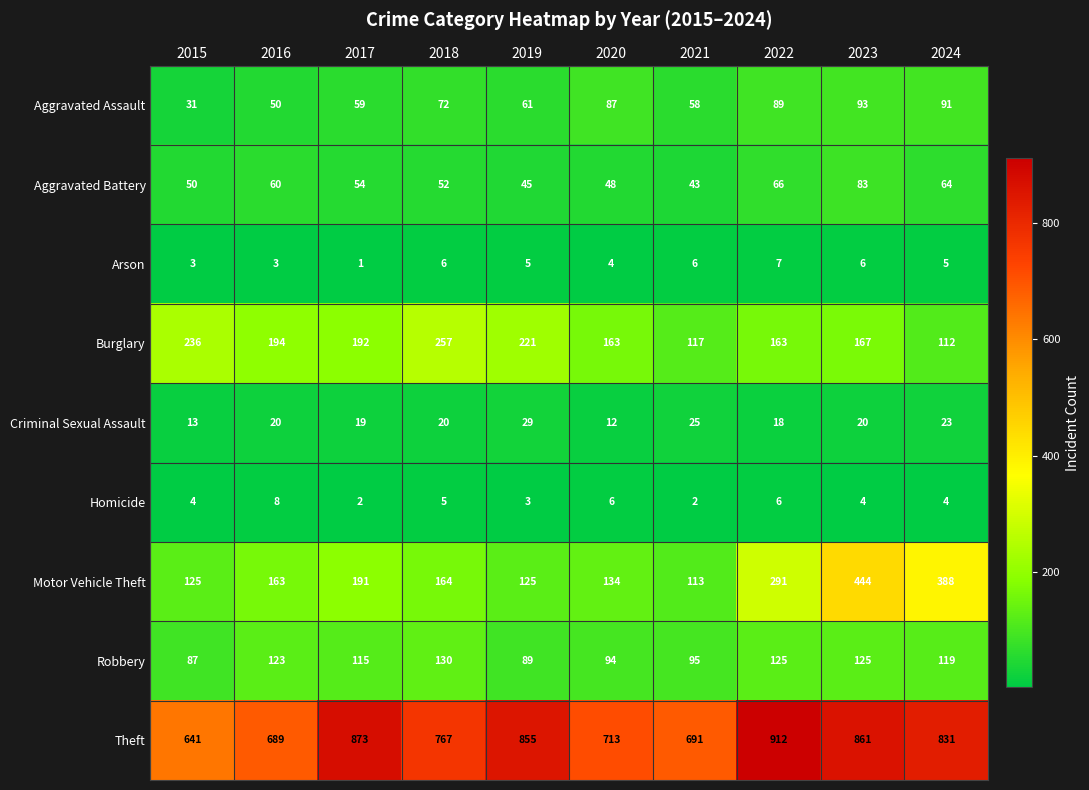

Is it true that Motor Vehicle Theft equals 673 at 2024?

False